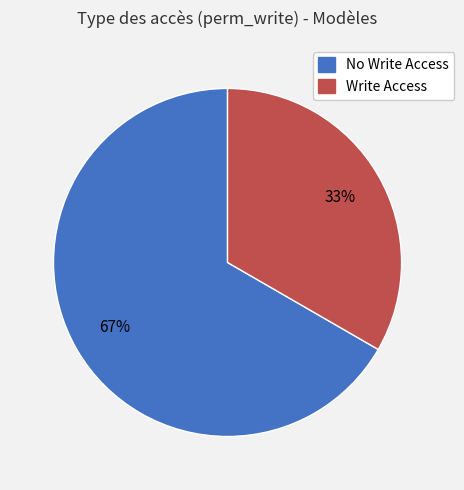

The No Write Access slice represents 73% of the pie. True or false?

False